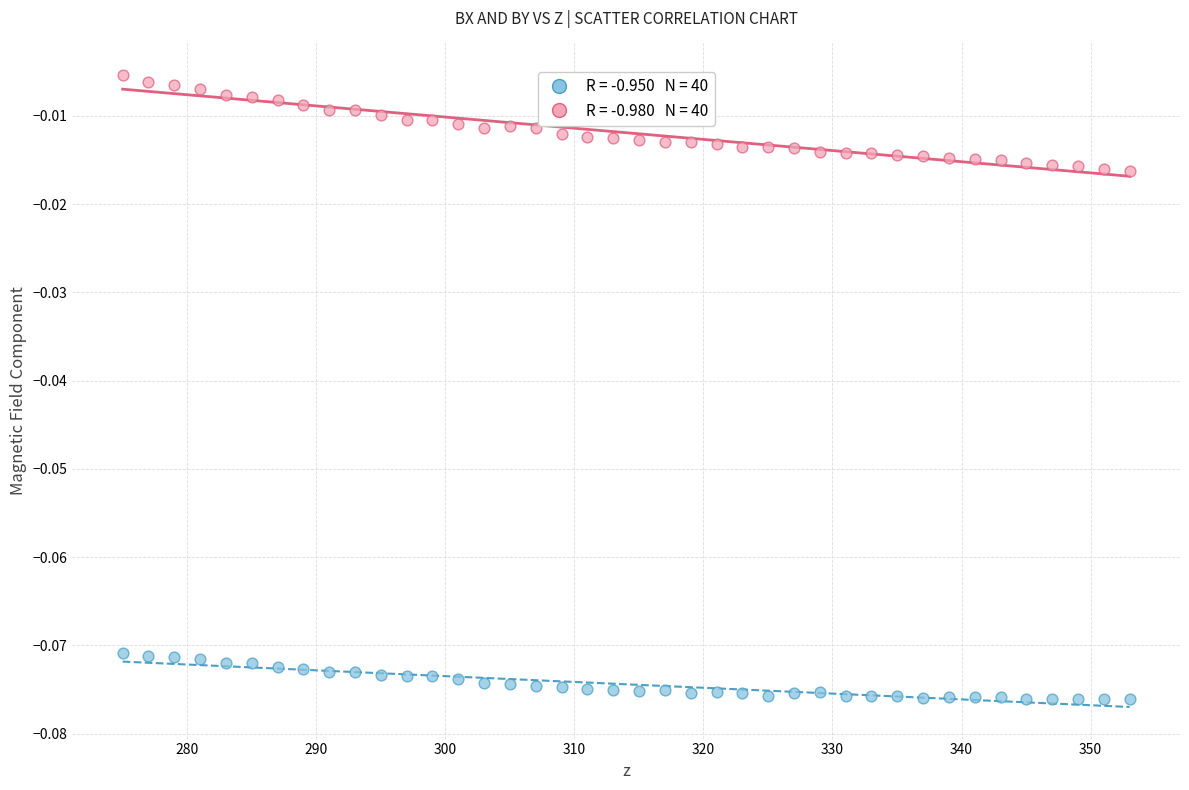

Across all data points, what is the range of X values (max minus min)?

78.0